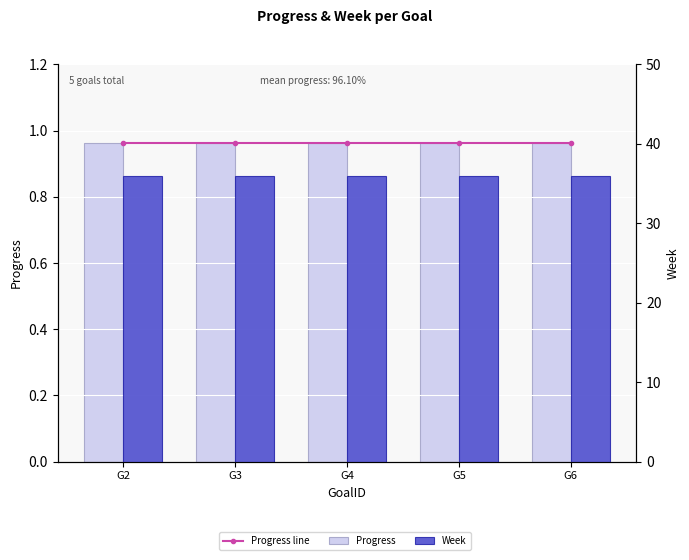

What is the average value of the Week series?

36.0